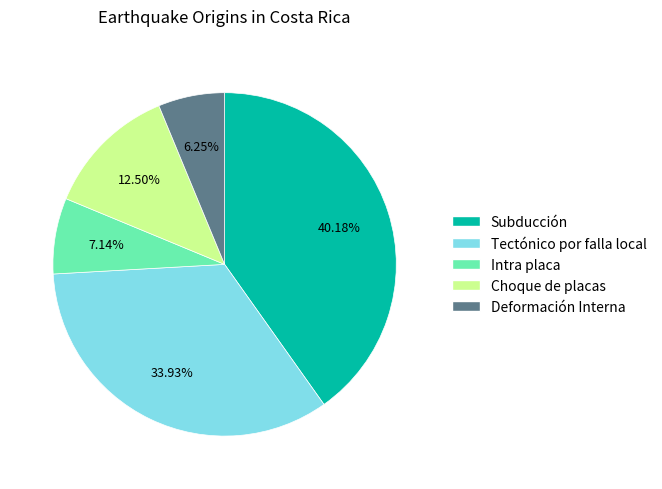

Count the number of slices in the pie.

5